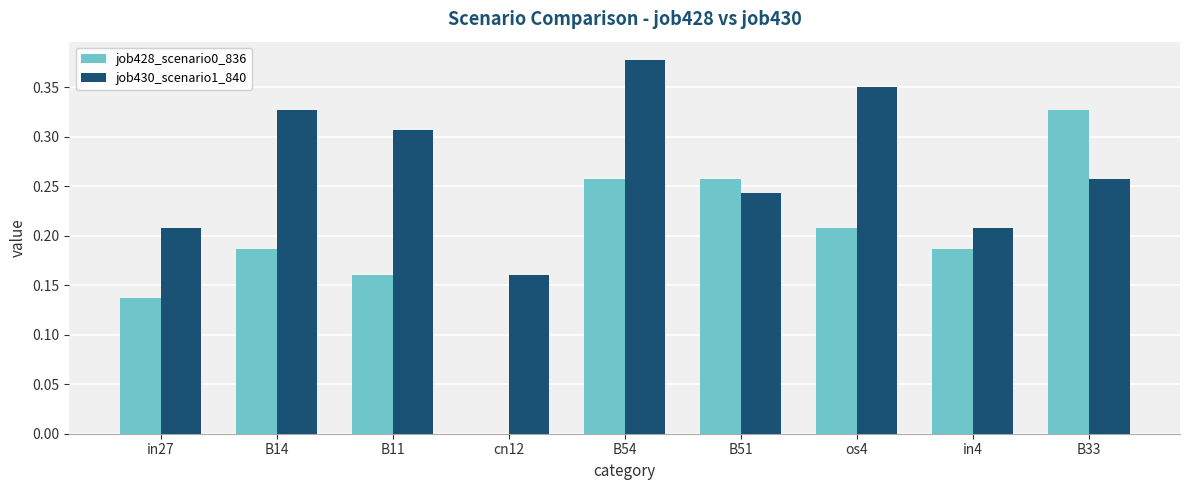

The job430_scenario1_840 series shows 0.2 at os4. True or false?

False